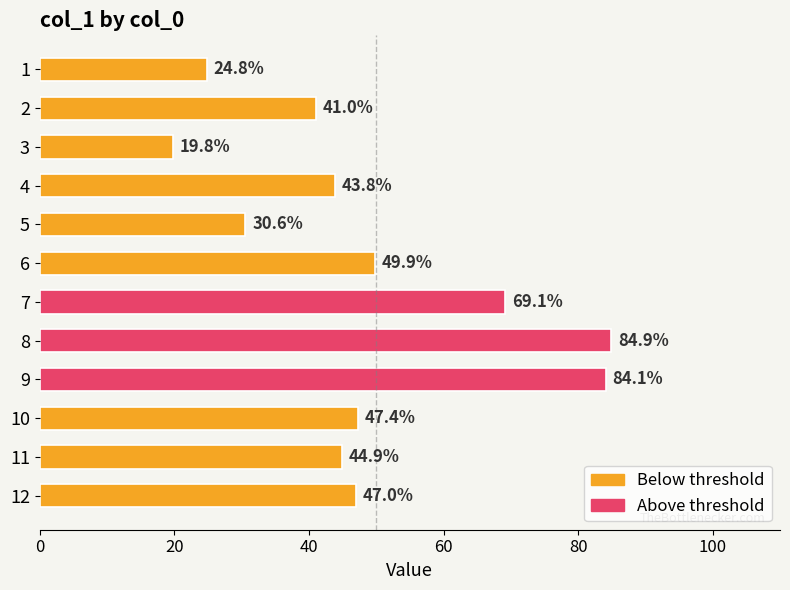

Reading top to bottom, list all the values displayed in this chart.

1=24.8	2=41.0	3=19.8	4=43.8	5=30.6	6=49.9	7=69.1	8=84.9	9=84.1	10=47.4	11=44.9	12=47.0